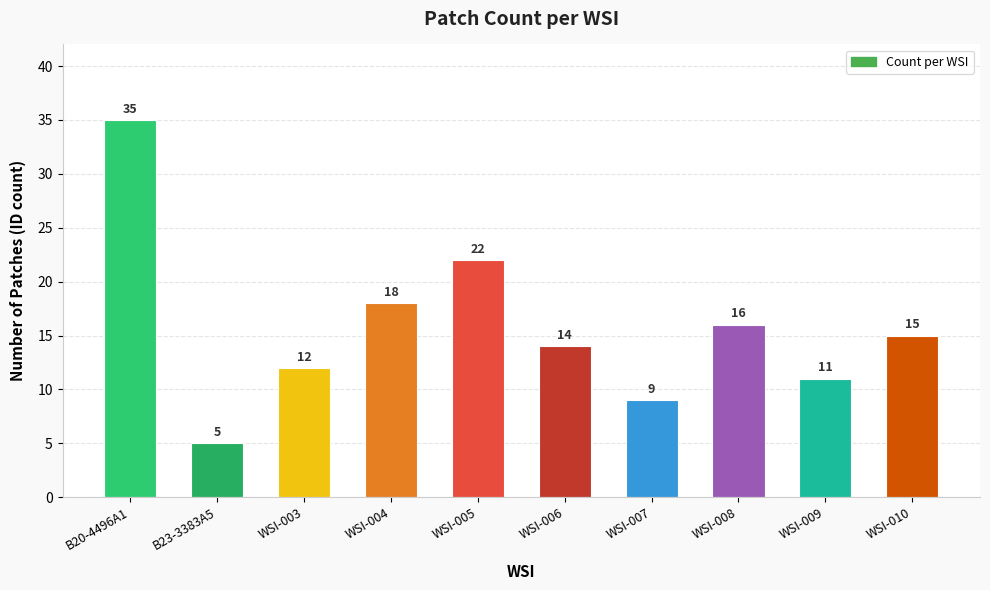

What is the value of the 7th bar from the left?

9